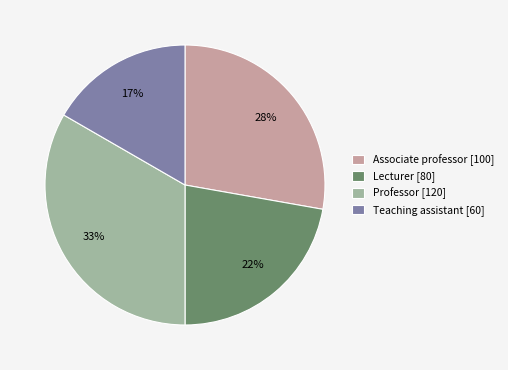

To the nearest percent, what portion does Lecturer represent?

22%